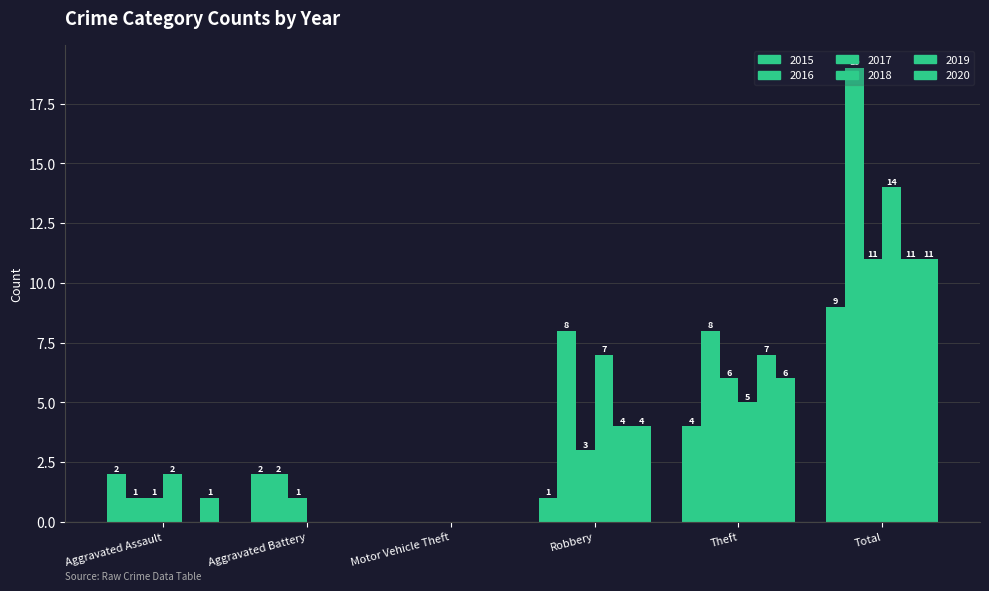

What is the label of the 6th bar from the left?

Total